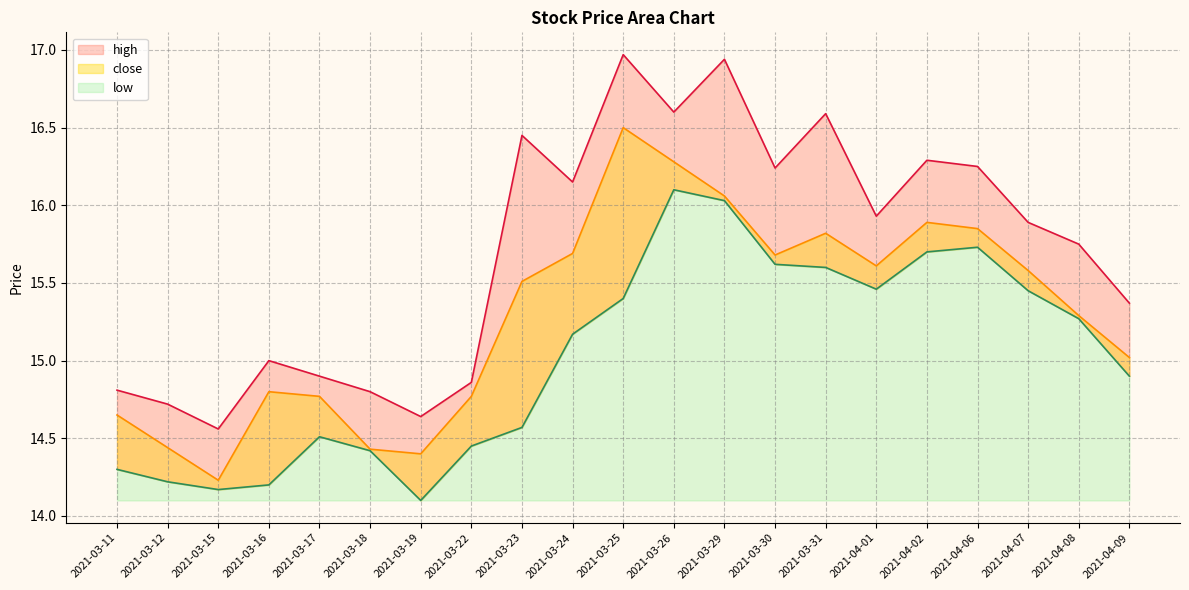

What is the value of the low point at the 19th from the left?

15.4